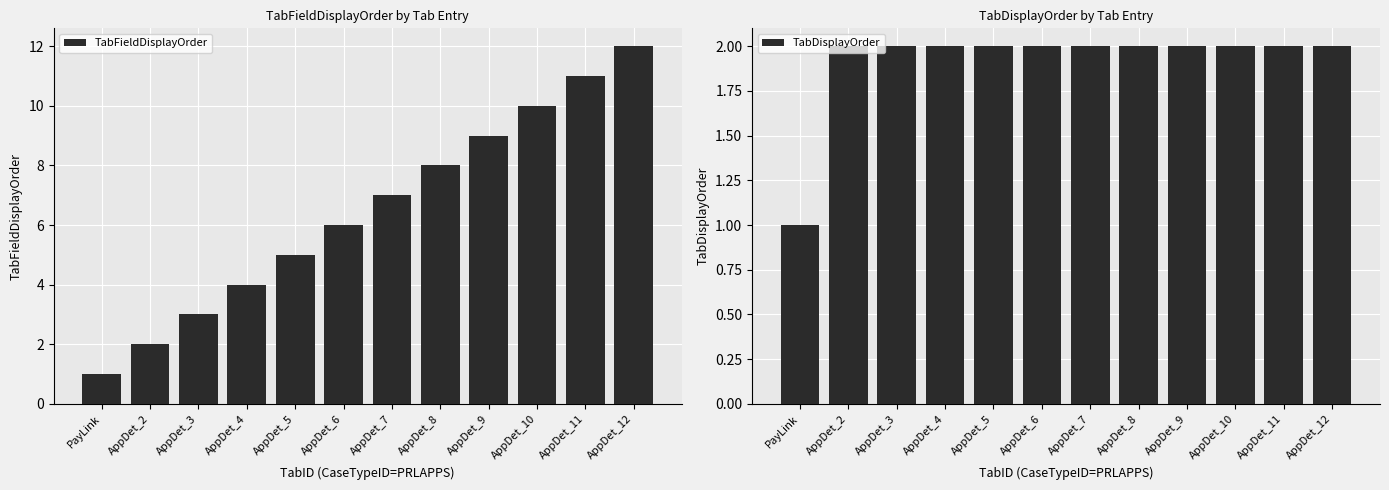

At which category does the chart reach its peak across all series?

AppDet_12